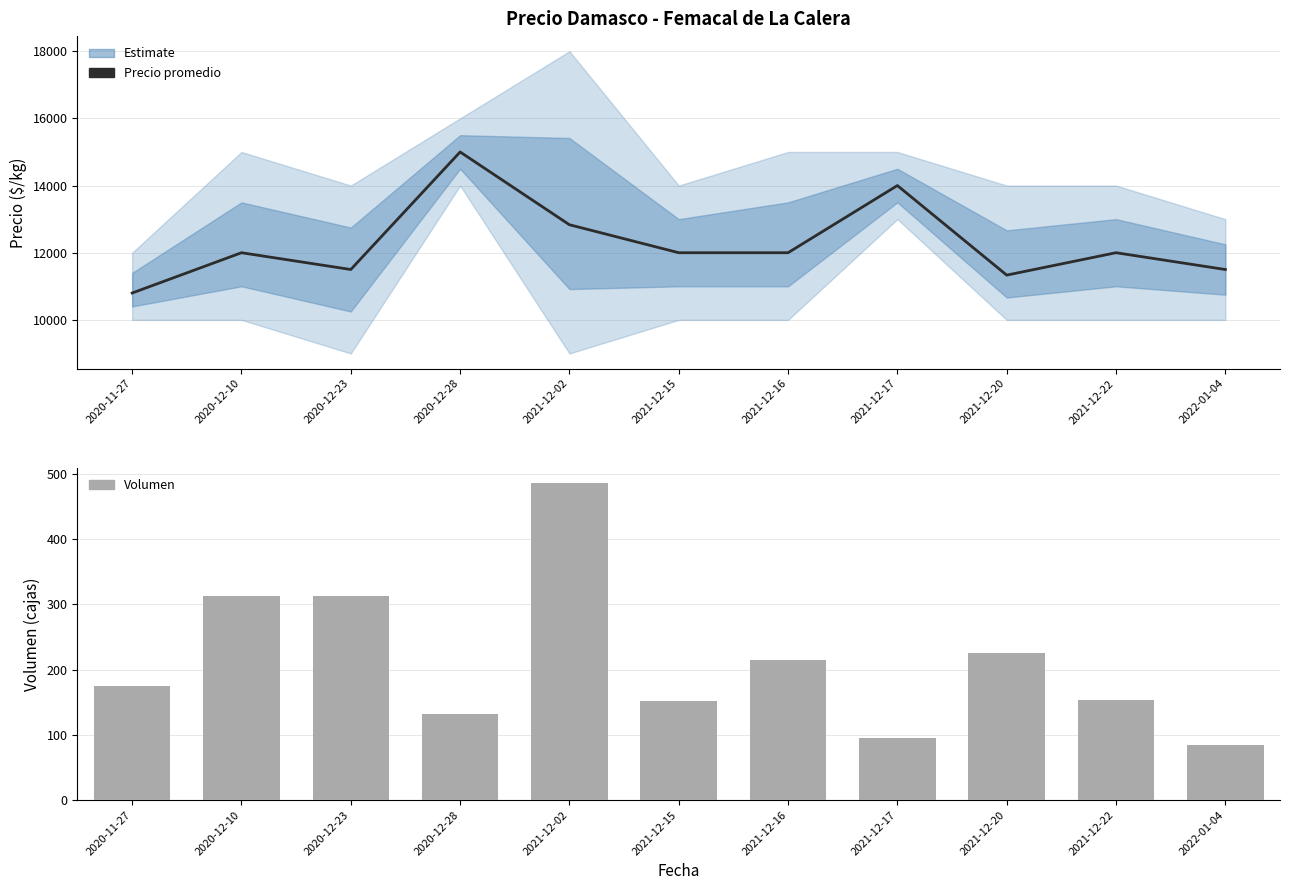

Is the value of Precio promedio ponderado at 2020-12-23 greater than the value of Volumen at 2020-12-28?

Yes